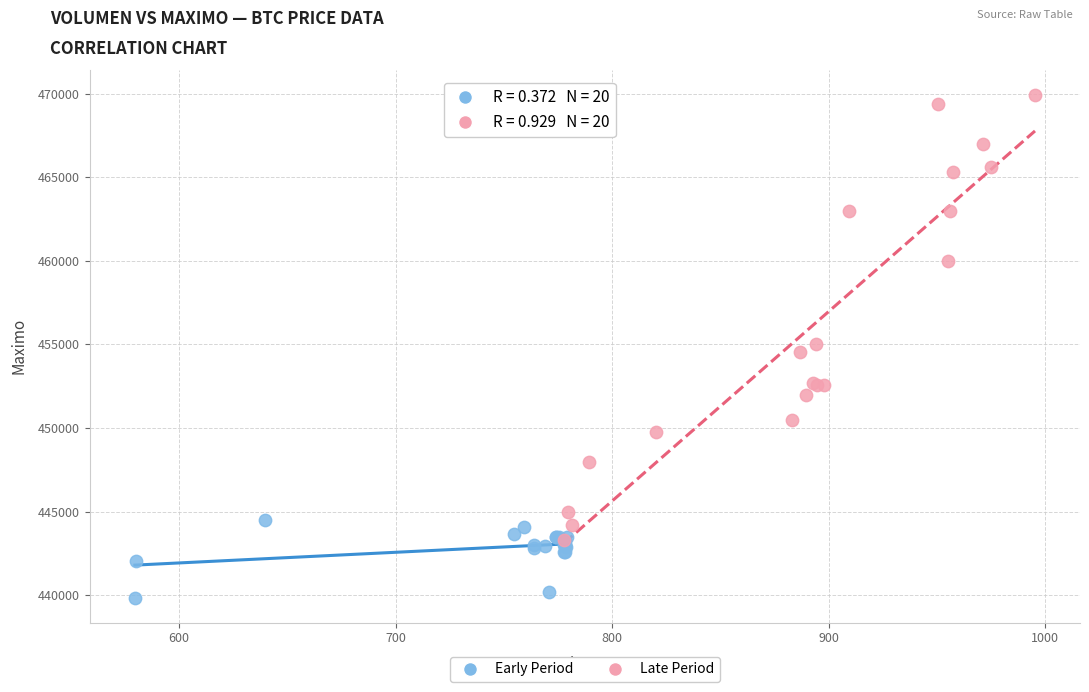

Which series contains the highest Y value?

Late Period